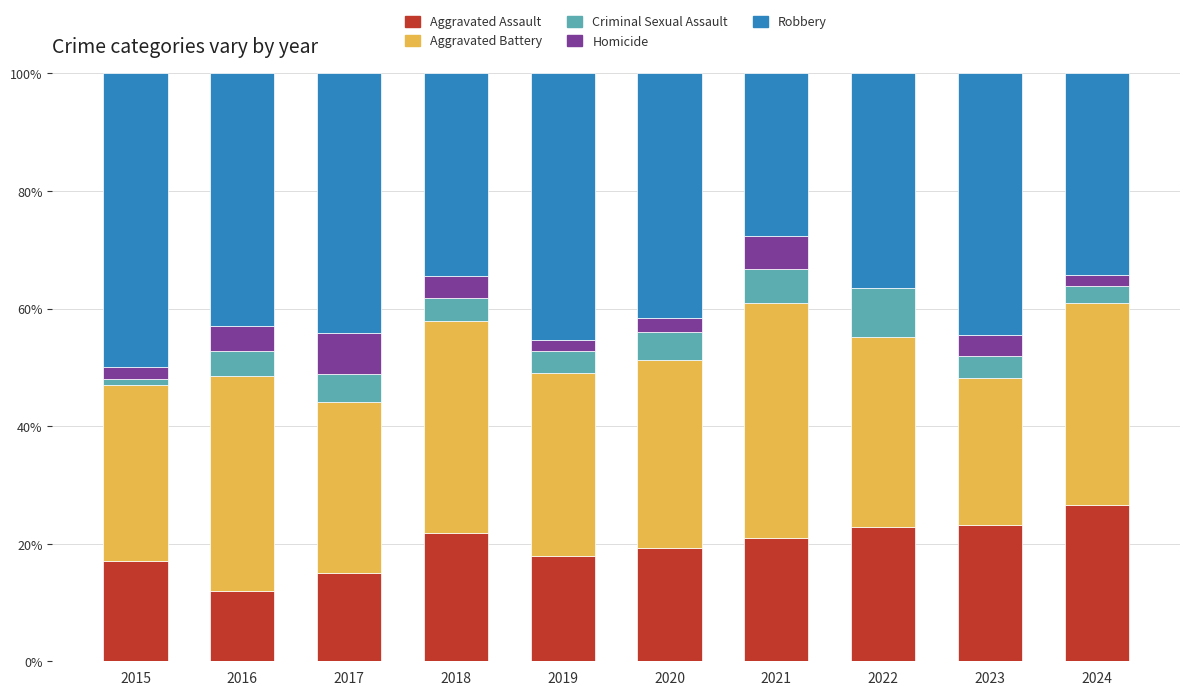

What value does the Aggravated Assault series have at 2023?

23.1